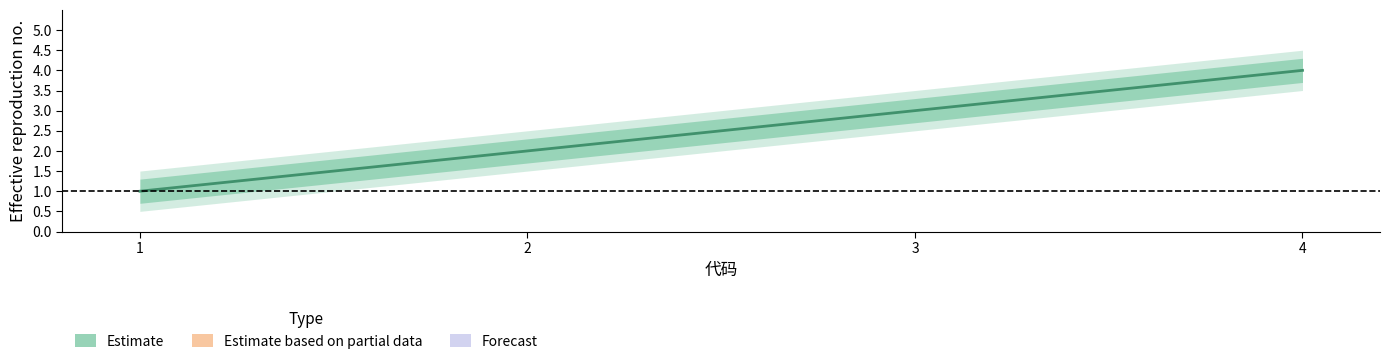

List the series in order of their overall mean, highest first.

Estimate_outer_upper, Estimate_upper, Estimate_mid, Estimate_lower, Estimate_outer_lower